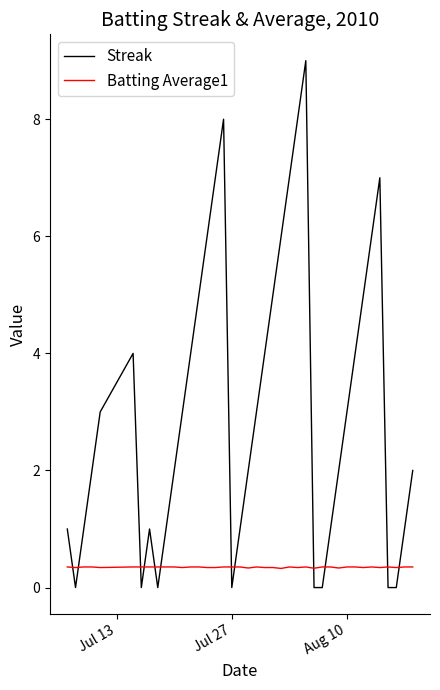

What is the average value of the Streak series?

3.1